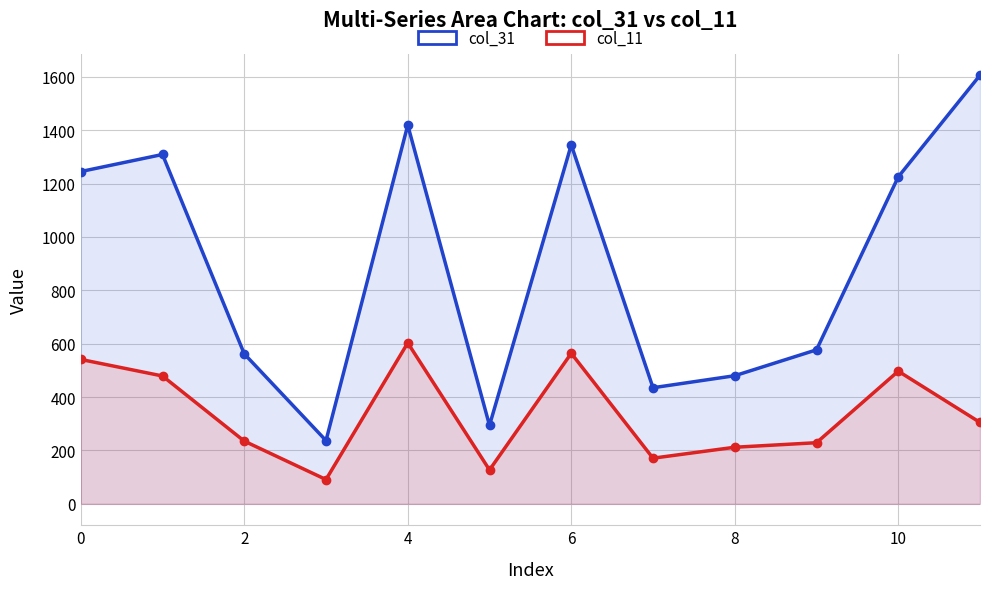

The value of col_11 at 9 is 229. True or false?

True